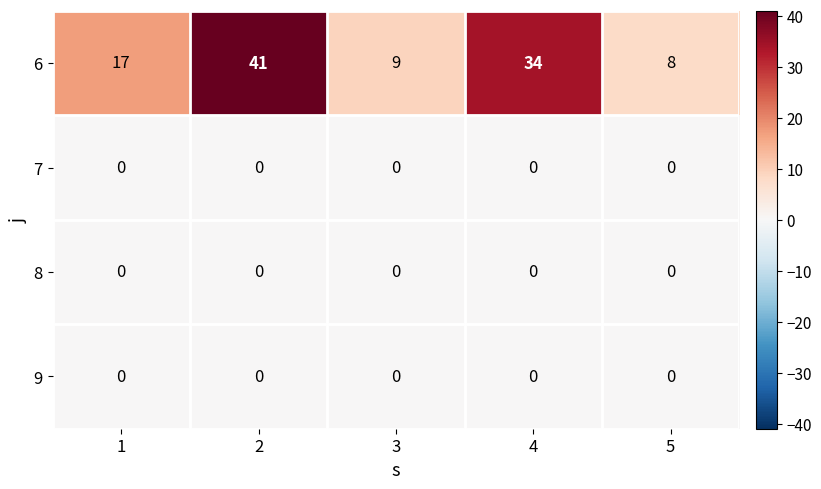

Is it true that 9 equals 0 at 2?

True